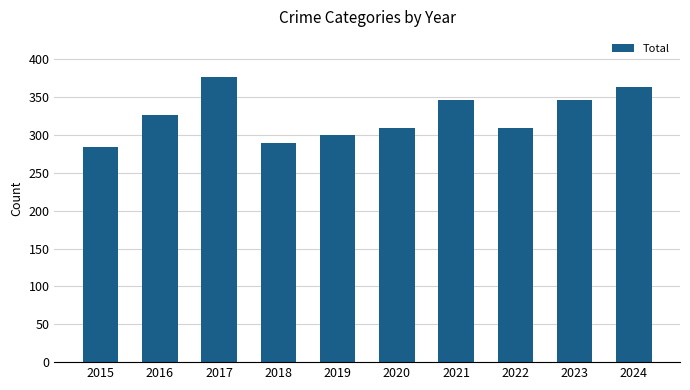

What is the value of the 3rd bar from the left?

377